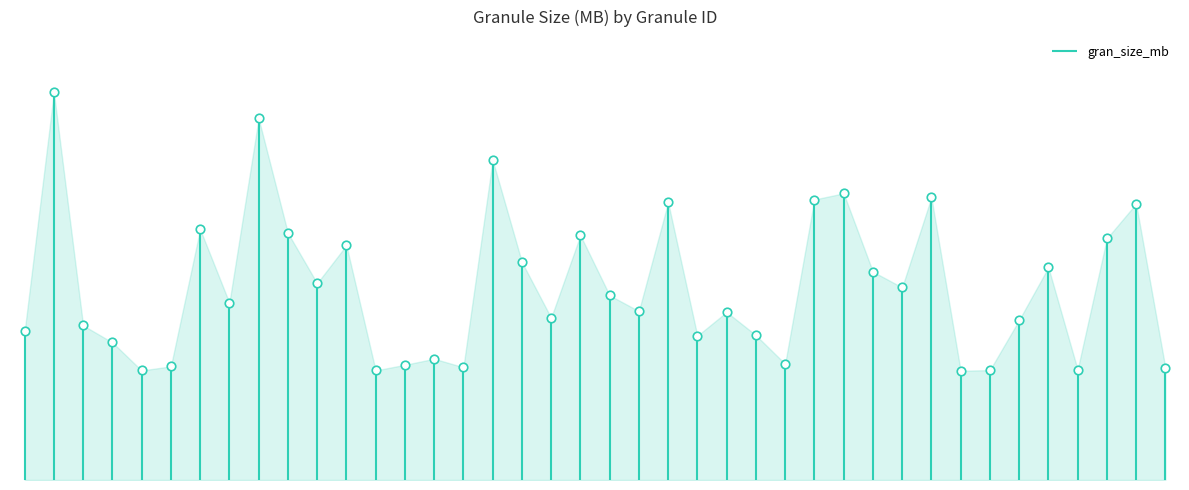

Which has a higher value, G1430513924 or G1430513949?

G1430513924